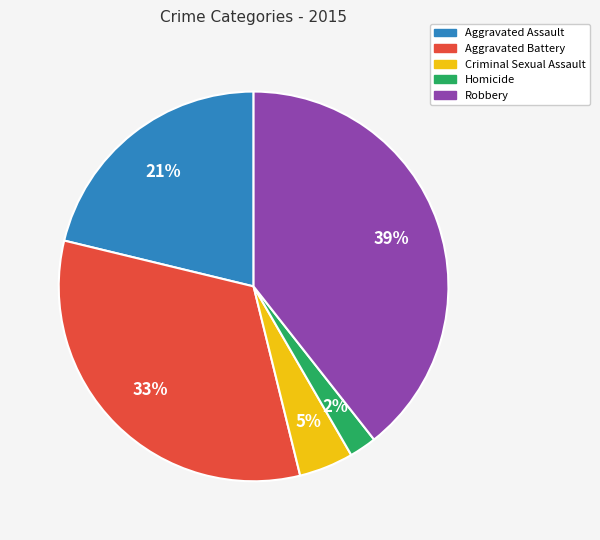

Do Robbery and Homicide together represent more than half of the pie?

No